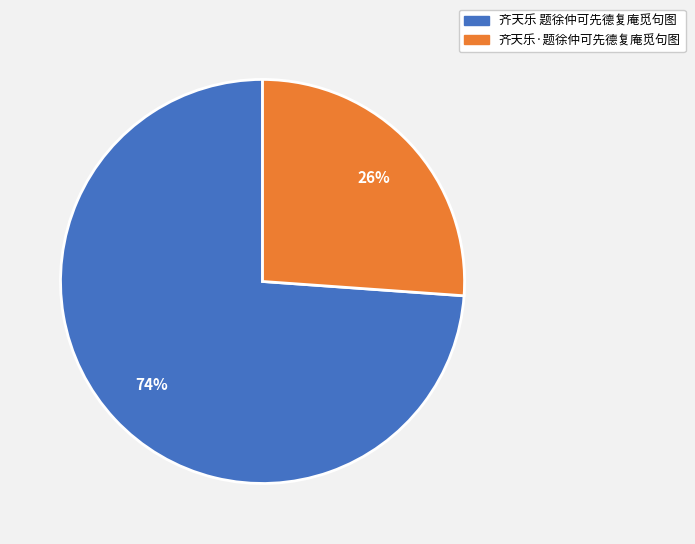

Is it true that 齐天乐·题徐仲可先德复庵觅句图 is 26% of the pie?

True